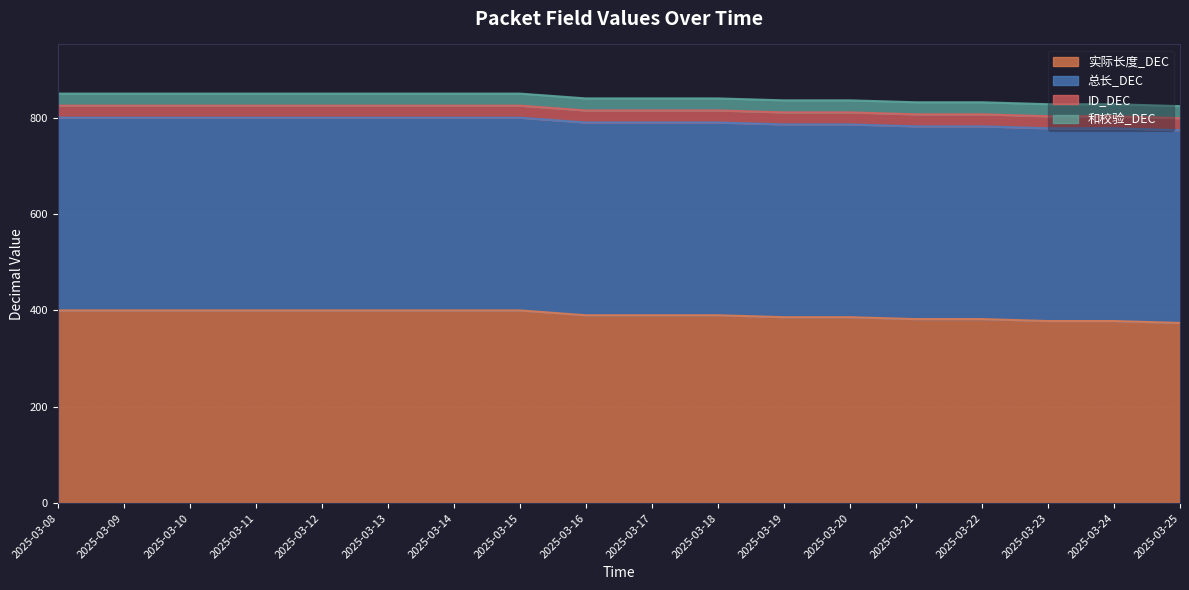

What is the minimum value for 和校验_DEC?

25